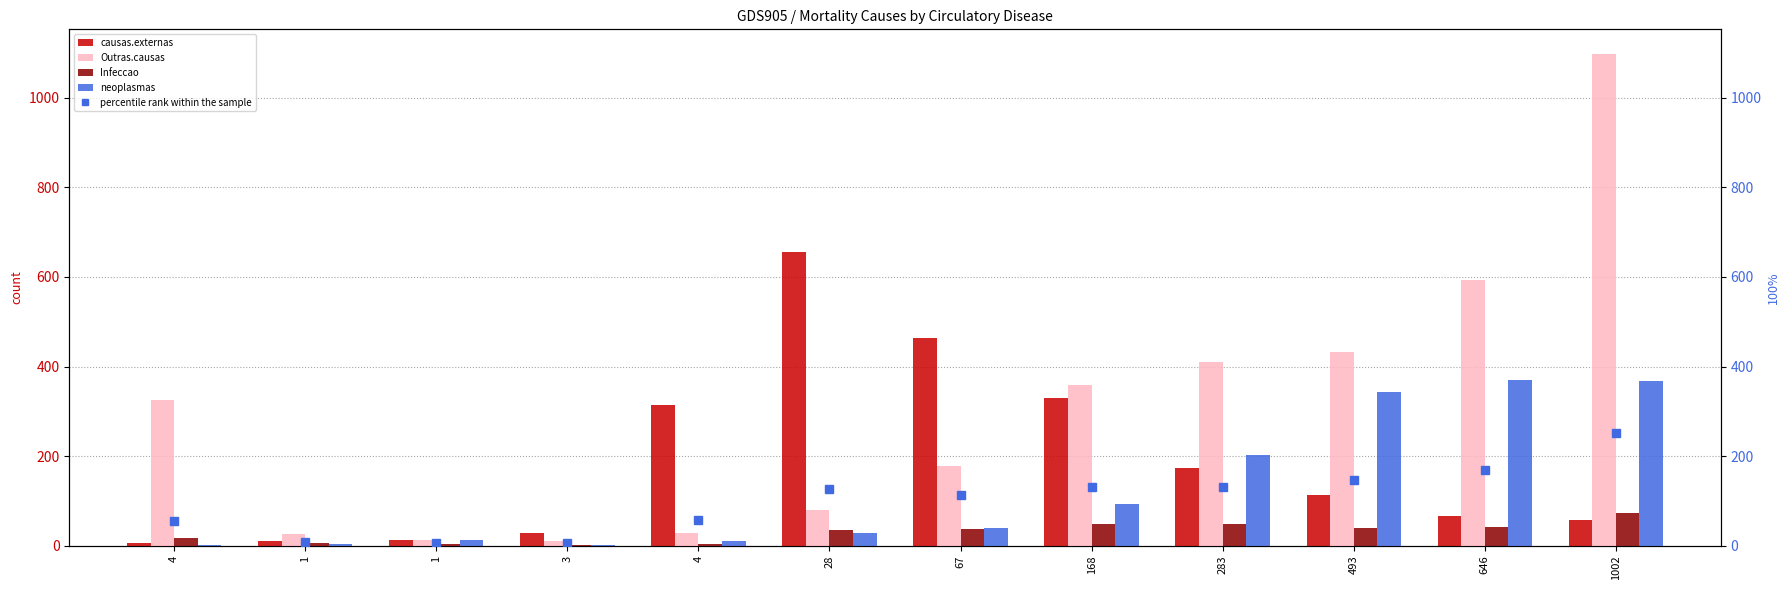

What is the average value of the causas.externas series?

186